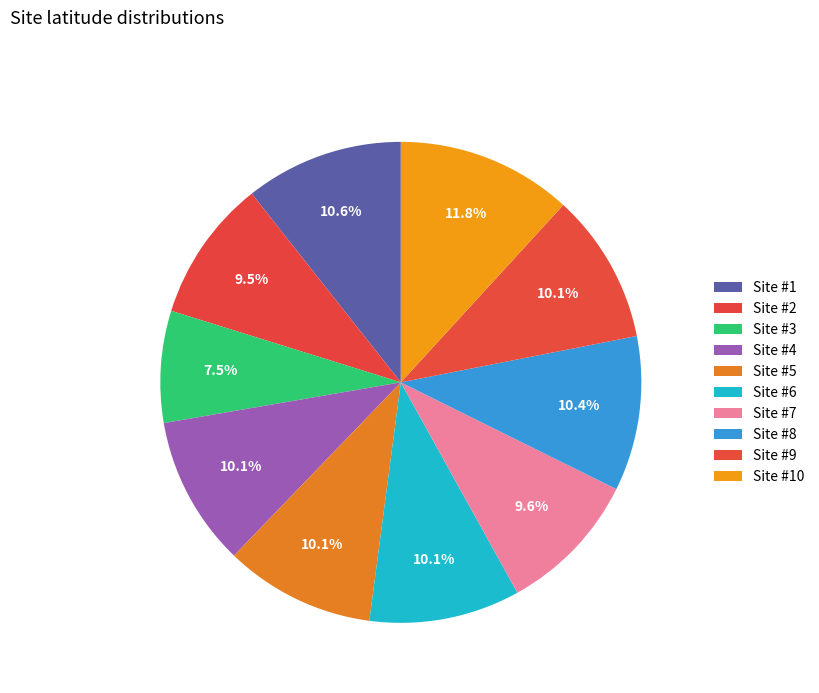

Count the number of slices in the pie.

10